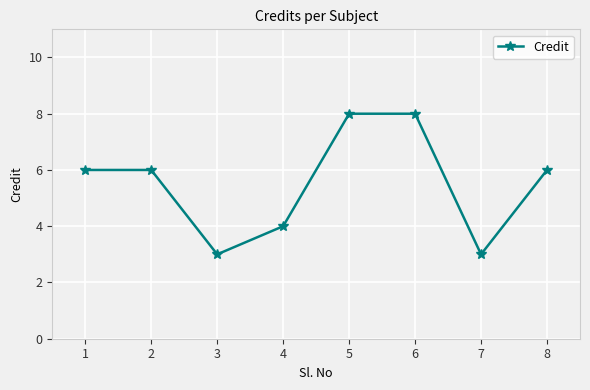

Reading right to left, what are all the values shown in this chart?

8=6	7=3	6=8	5=8	4=4	3=3	2=6	1=6